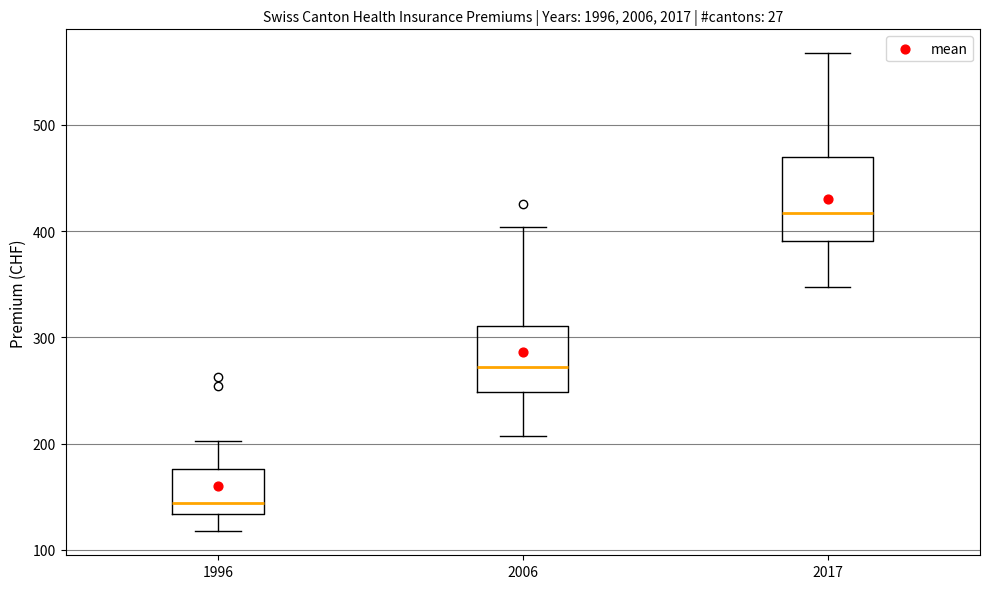

Reading left to right, transcribe this box plot: for each box, give where its median line is, the range the box spans, and where its two whiskers end, as read against the y-axis. The values are not printed on the chart, so give them approximately, as read against the axis.

1996: median 140, box 130 to 180, whiskers 120 to 200
2006: median 270, box 250 to 310, whiskers 210 to 400
2017: median 420, box 390 to 470, whiskers 350 to 570